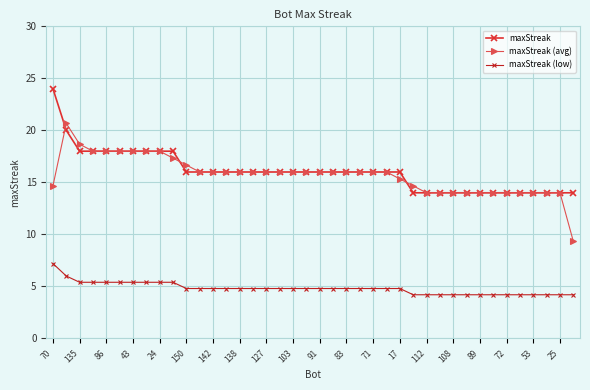

List the series in order of their peak value, lowest first.

maxStreak (low), maxStreak (avg), maxStreak